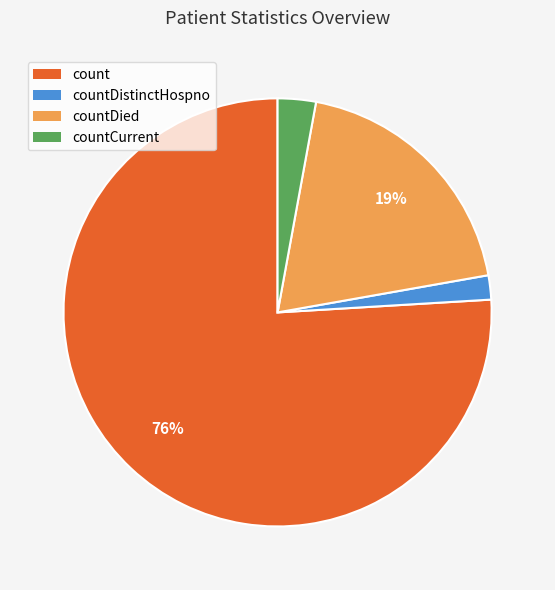

Does any single category account for the majority?

Yes